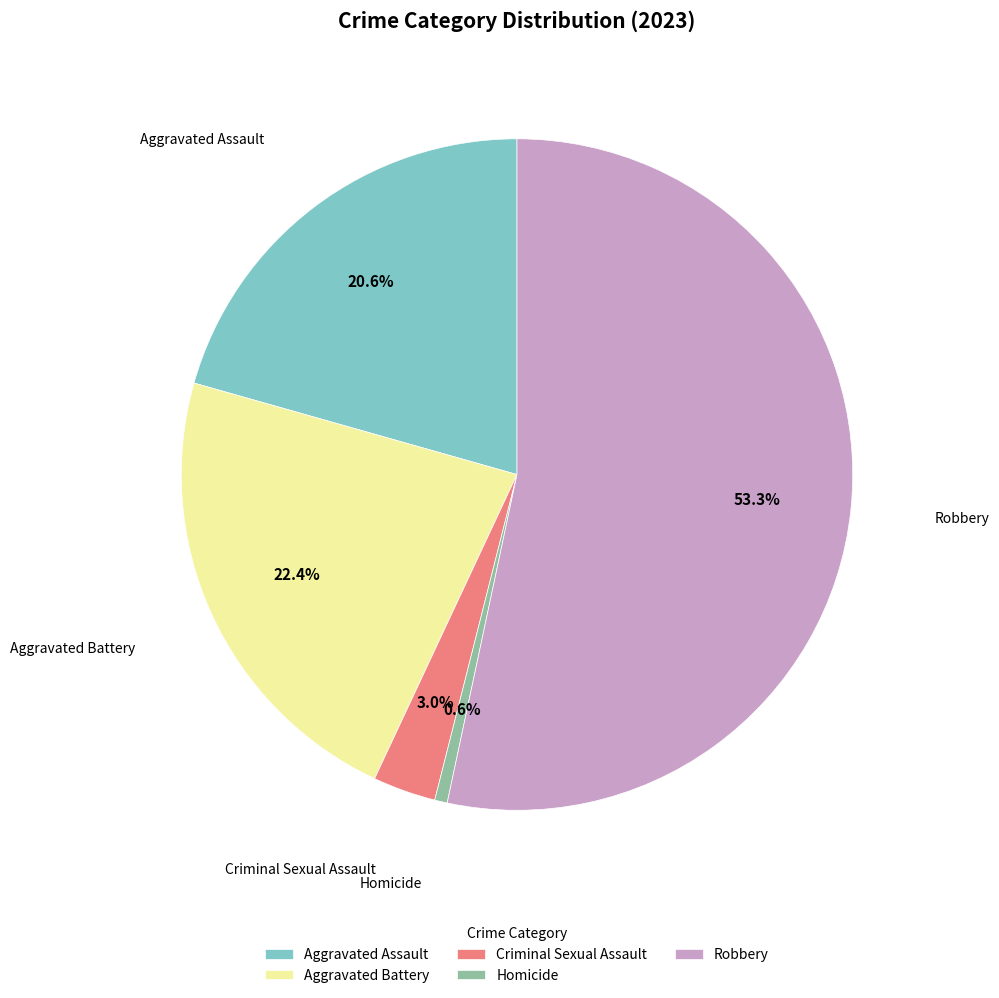

Do Homicide and Aggravated Battery together represent more than half of the pie?

No